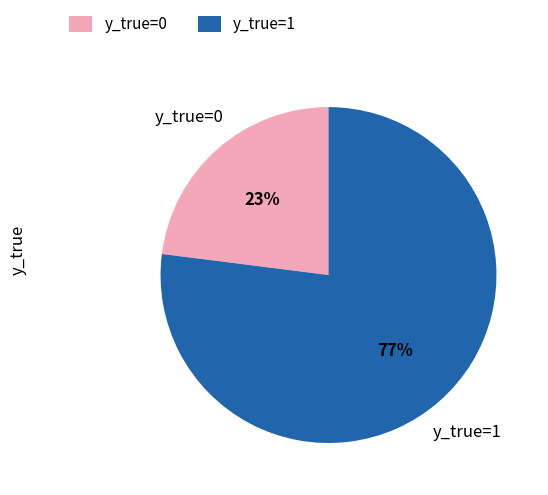

Which slice is the smallest?

y_true=0